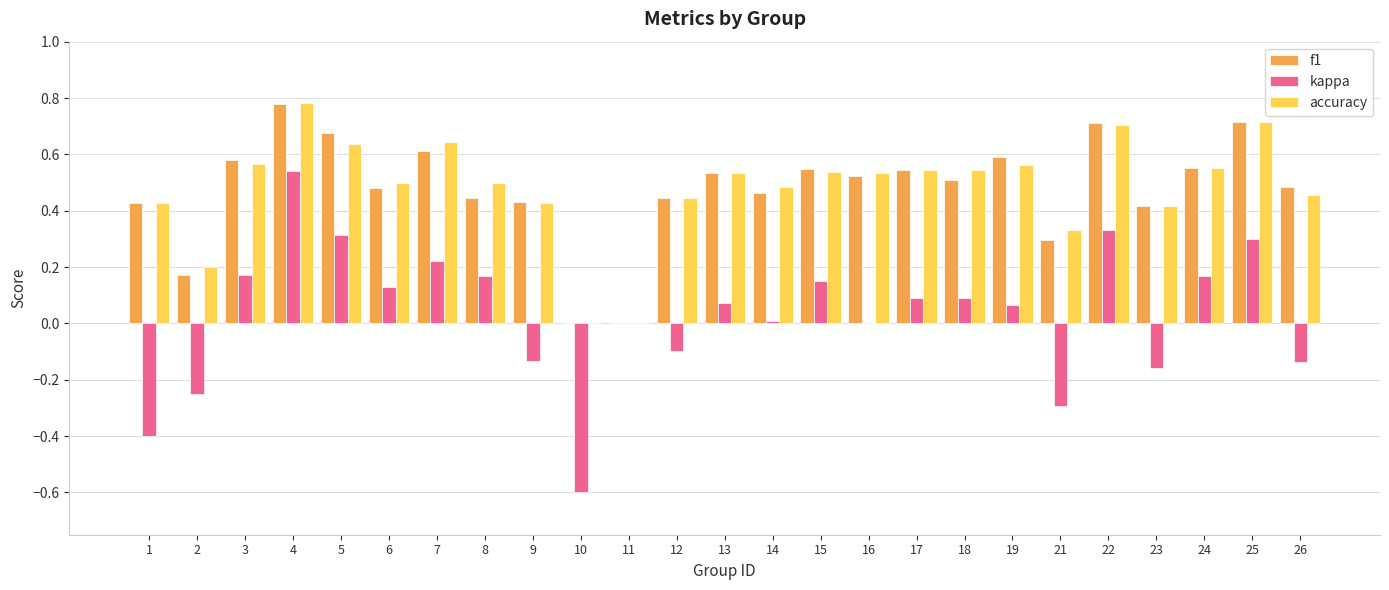

Which series has the widest spread of values?

kappa